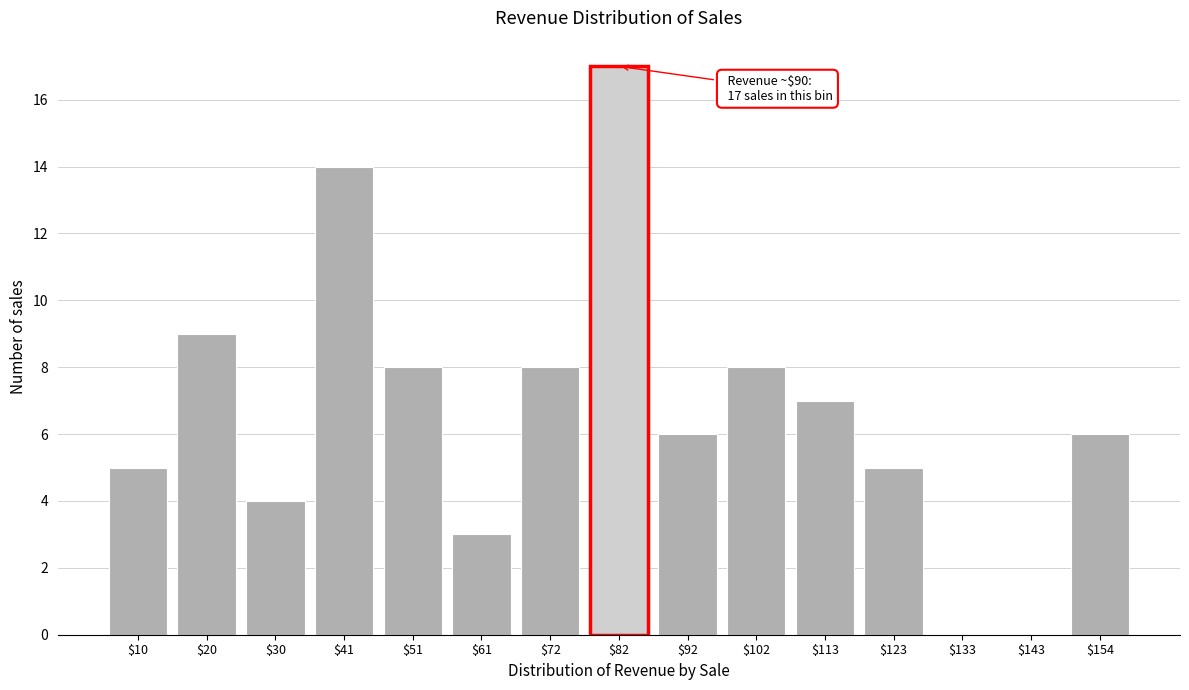

At which category does the chart reach its peak across all series?

$82